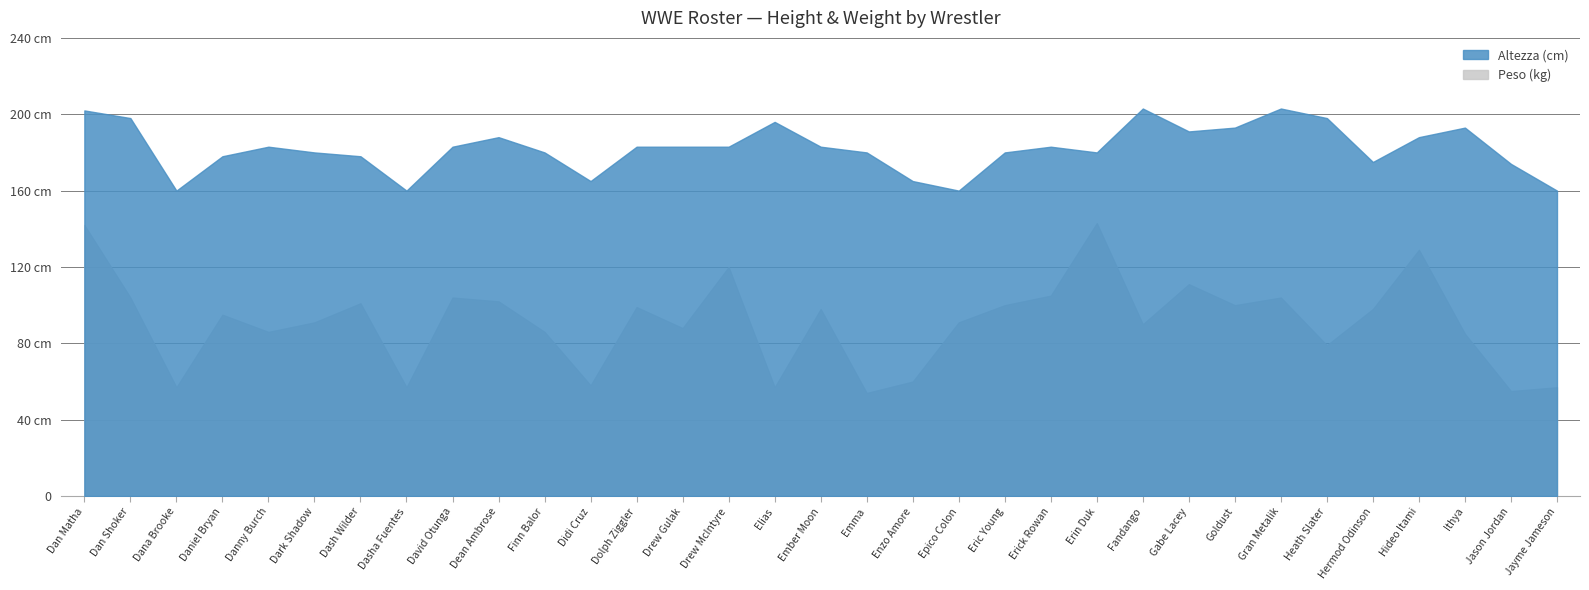

What is the label of the 15th point from the left?

Drew McIntyre